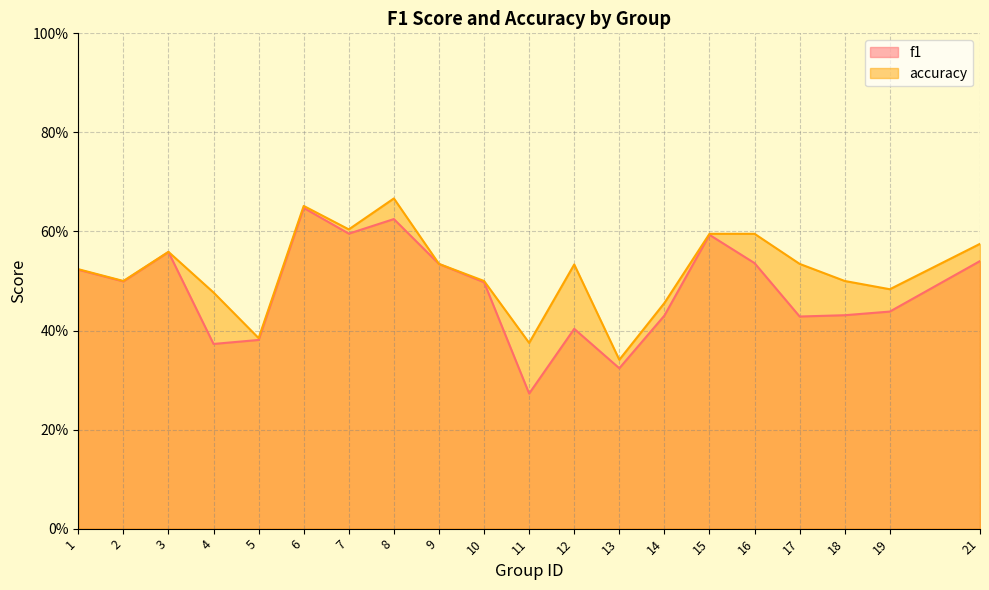

What is the value of the accuracy point at the 2nd from the left?

0.5